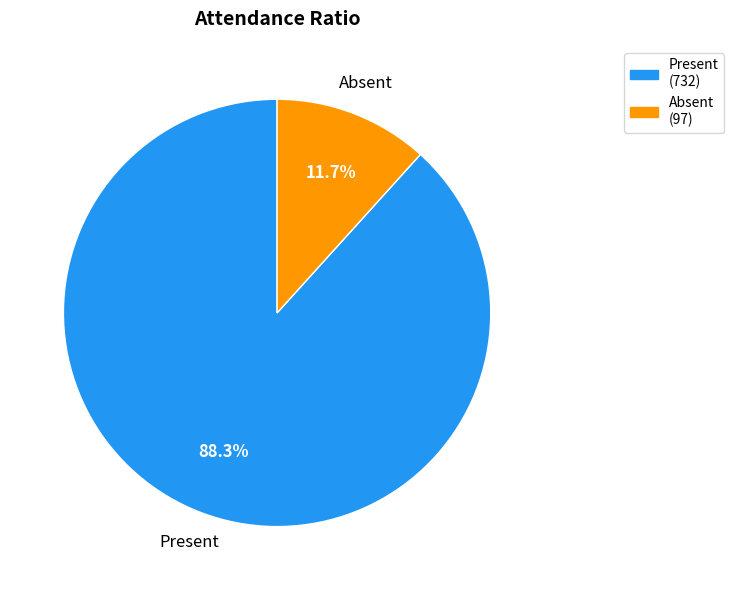

How many slices are in this pie chart?

2